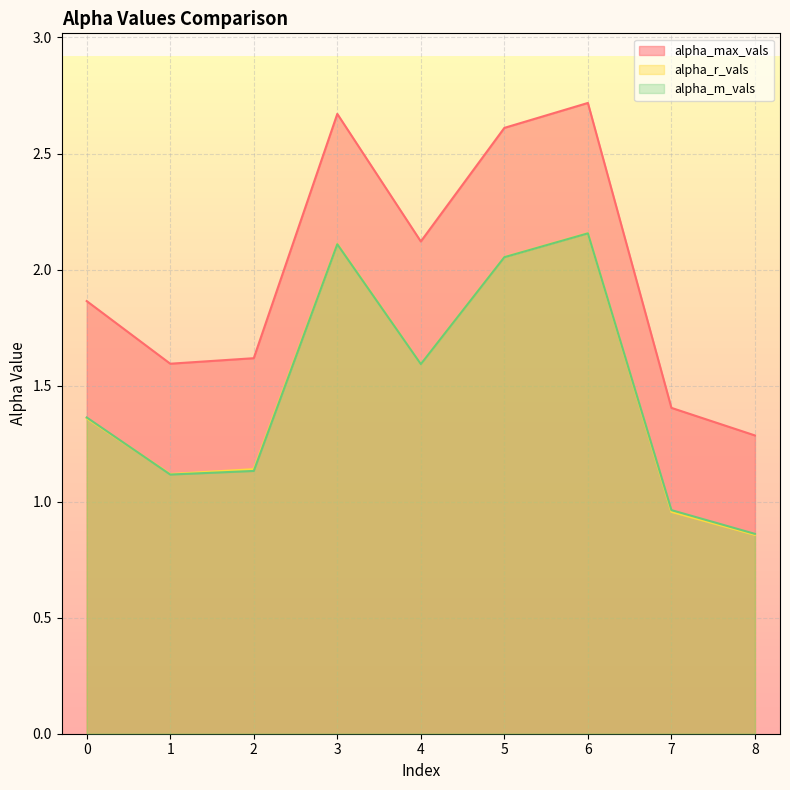

What is the value of the alpha_r_vals point at the 5th from the left?

1.6